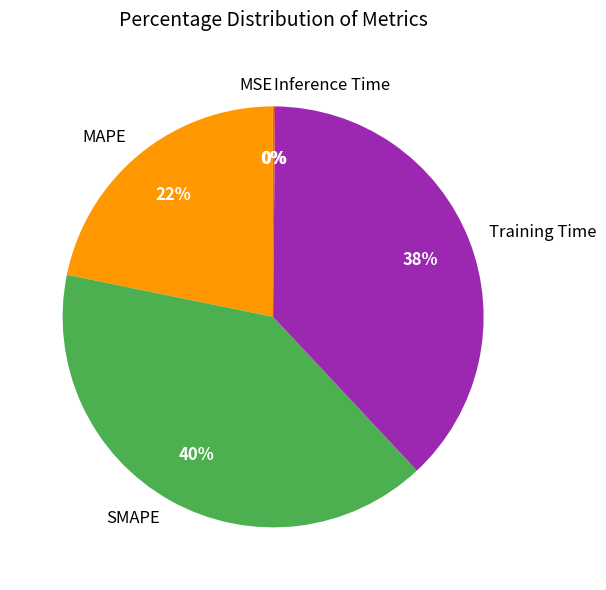

Which slice is the largest?

SMAPE